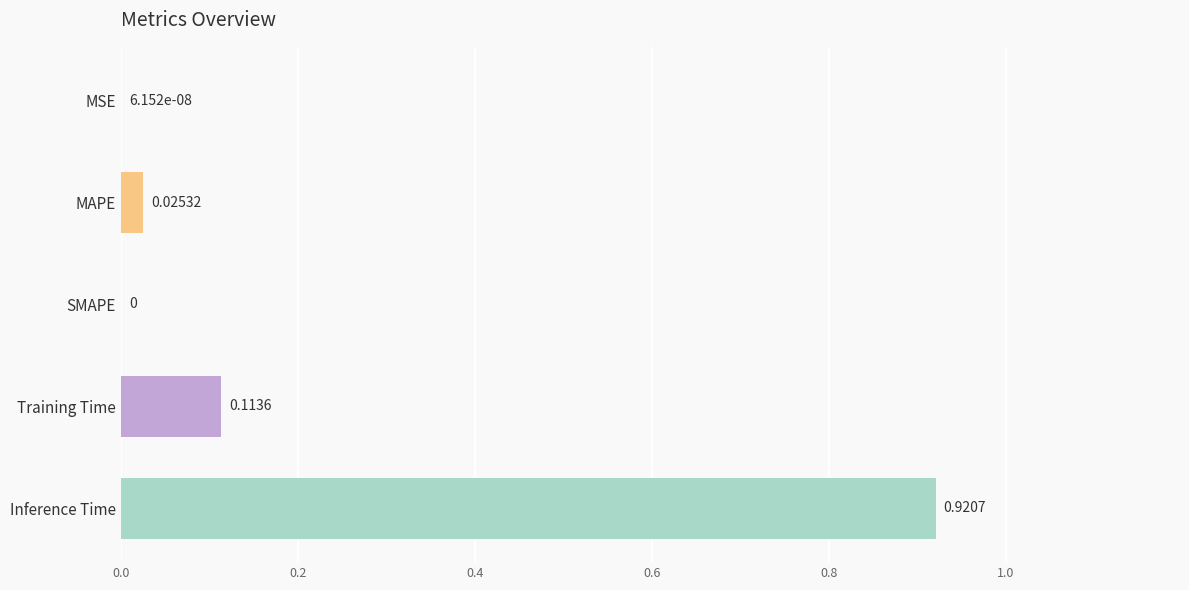

At which category does the chart reach its peak across all series?

Inference Time